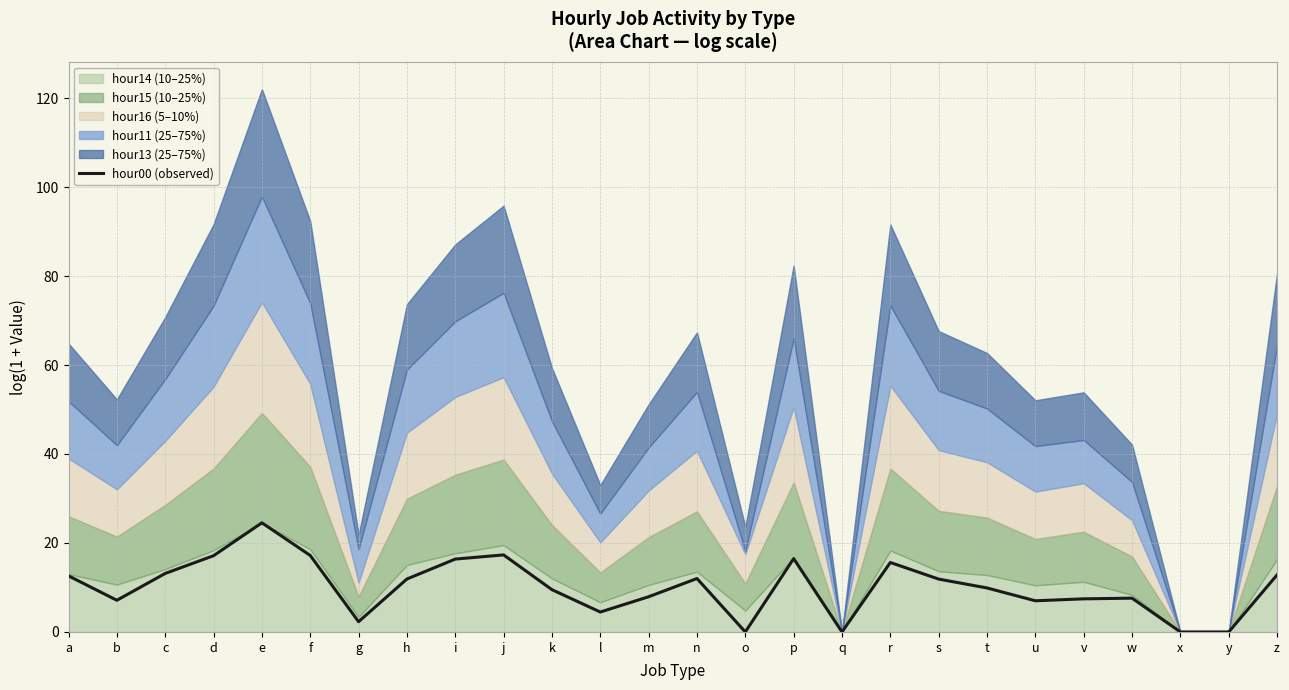

Which has a higher value, x or l?

l